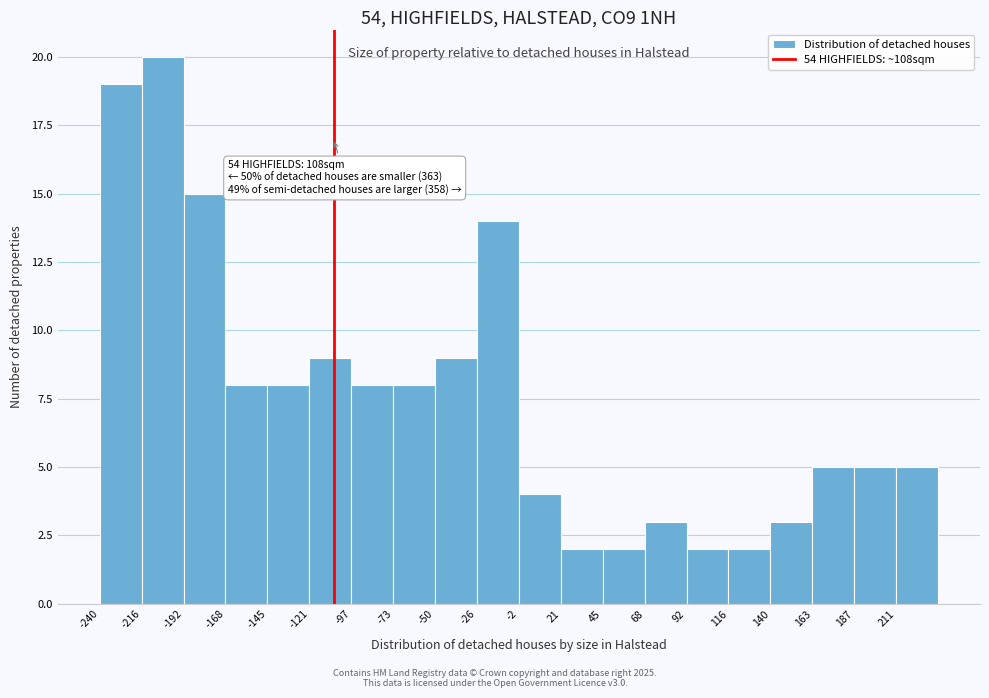

Over which range of the x-axis is the bar tallest?

-215 to -190